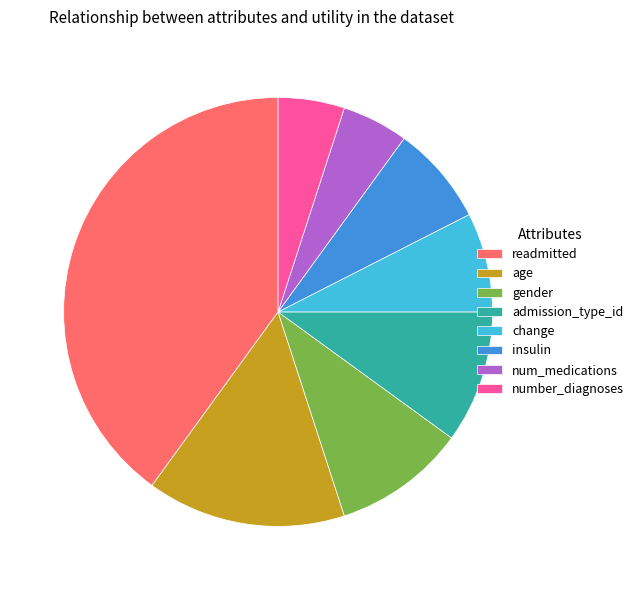

Which slice is the largest?

readmitted